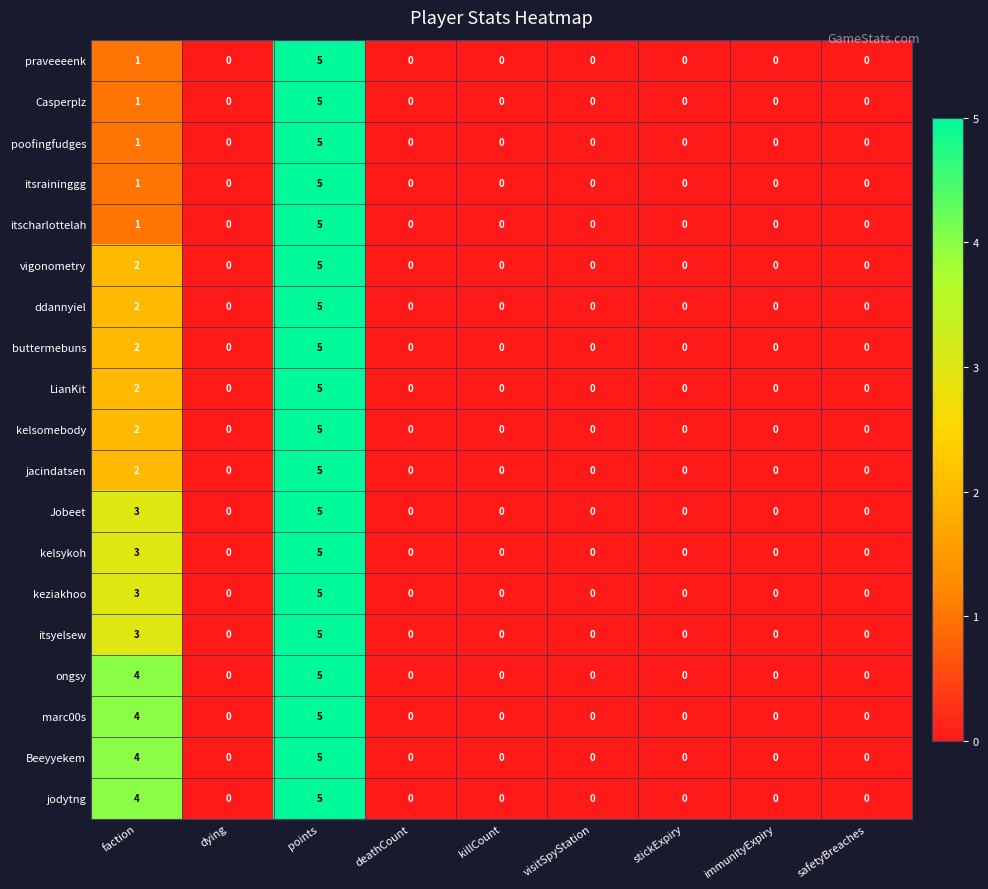

The value of kelsykoh at deathCount is 0. True or false?

True